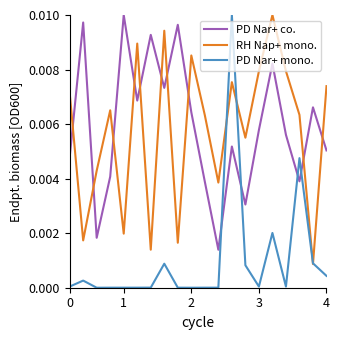

Does the chart have visible grid lines?

No